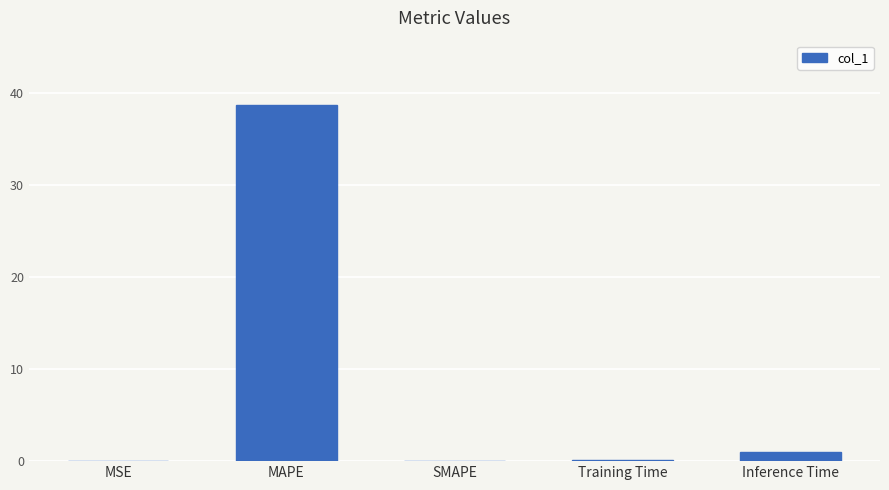

Are the bars grouped side by side (vs. stacked)?

No